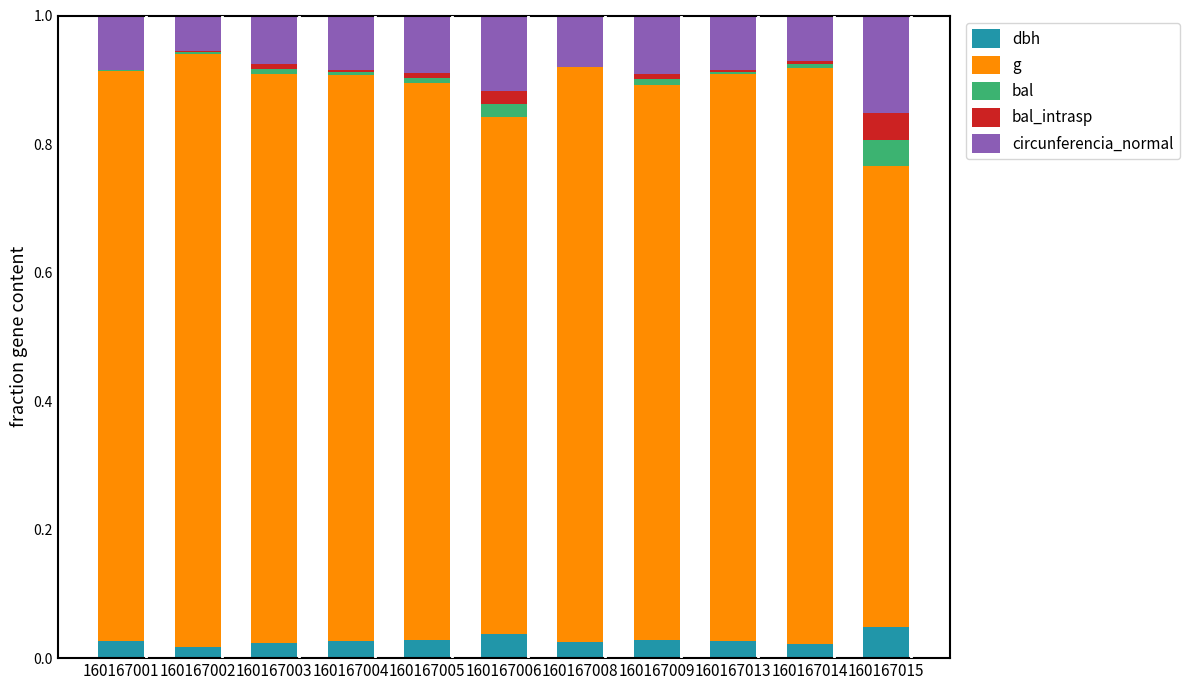

The value of dbh at 160167014 is 0.0. True or false?

True